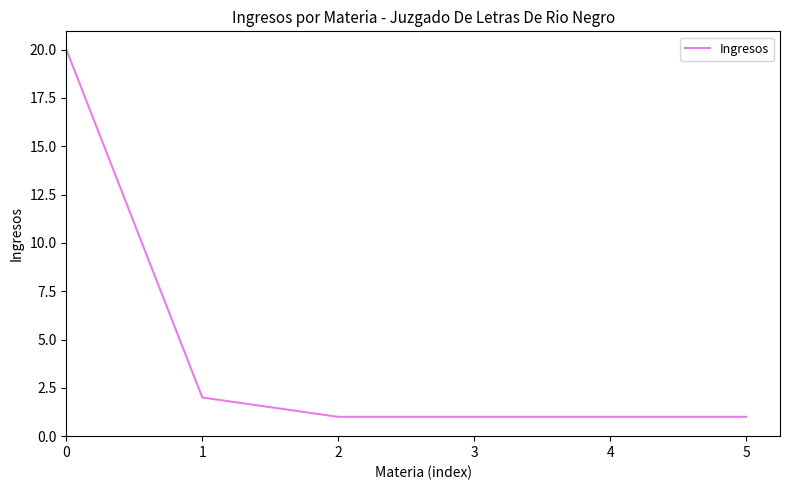

What is the minimum value shown in the chart?

1